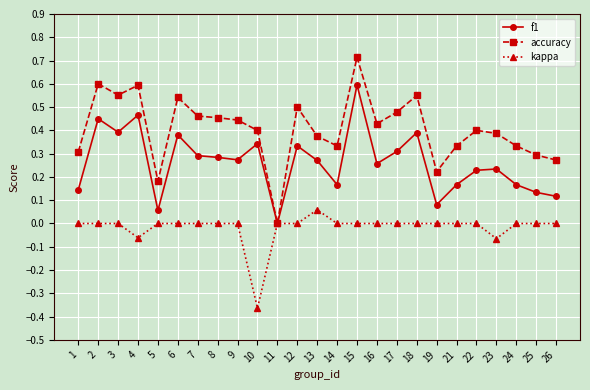

List the series in order of their overall mean, lowest first.

kappa, f1, accuracy